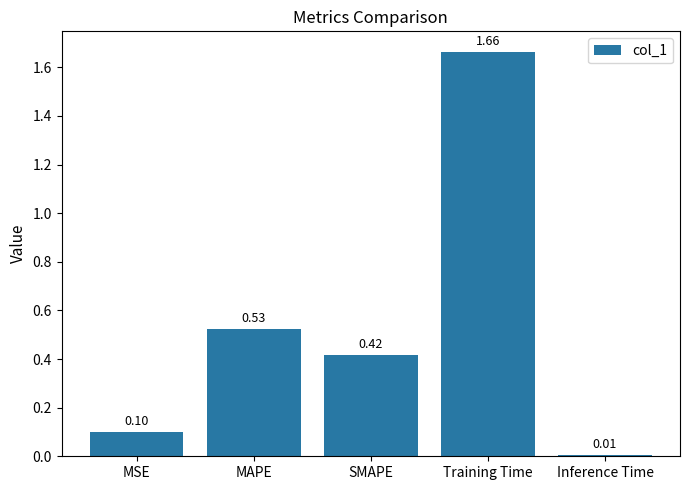

Which category has the highest value across all series?

Training Time